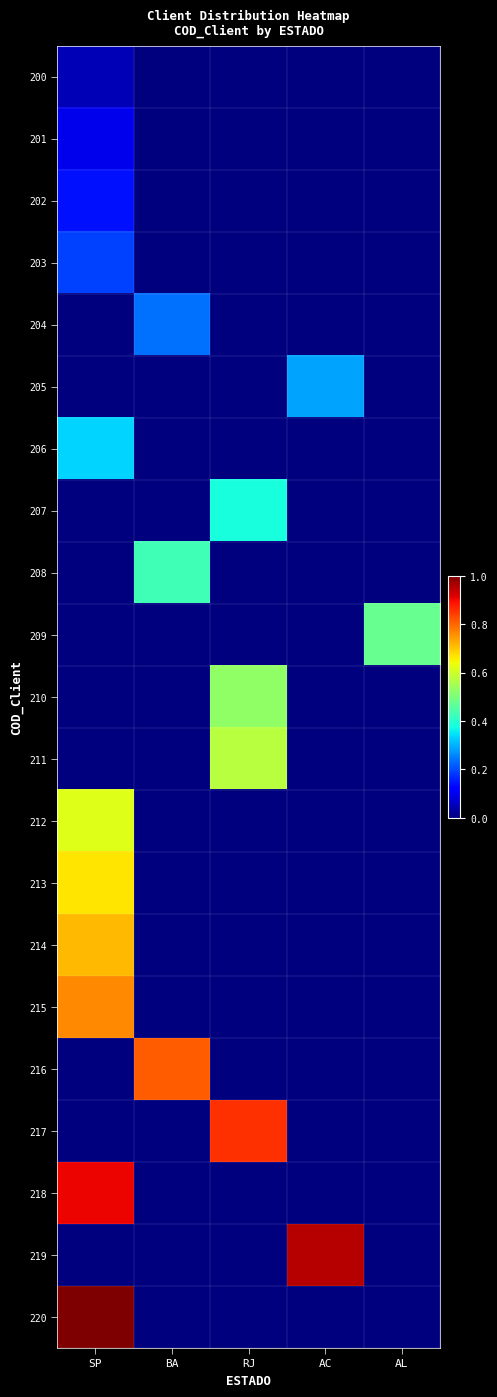

Reading left to right, extract all data points from this chart.

200: SP=0.0	BA=0.0	RJ=0.0	AC=0.0	AL=0.0
201: SP=0.1	BA=0.0	RJ=0.0	AC=0.0	AL=0.0
202: SP=0.1	BA=0.0	RJ=0.0	AC=0.0	AL=0.0
203: SP=0.2	BA=0.0	RJ=0.0	AC=0.0	AL=0.0
204: SP=0.0	BA=0.2	RJ=0.0	AC=0.0	AL=0.0
205: SP=0.0	BA=0.0	RJ=0.0	AC=0.3	AL=0.0
206: SP=0.3	BA=0.0	RJ=0.0	AC=0.0	AL=0.0
207: SP=0.0	BA=0.0	RJ=0.4	AC=0.0	AL=0.0
208: SP=0.0	BA=0.4	RJ=0.0	AC=0.0	AL=0.0
209: SP=0.0	BA=0.0	RJ=0.0	AC=0.0	AL=0.5
210: SP=0.0	BA=0.0	RJ=0.5	AC=0.0	AL=0.0
211: SP=0.0	BA=0.0	RJ=0.6	AC=0.0	AL=0.0
212: SP=0.6	BA=0.0	RJ=0.0	AC=0.0	AL=0.0
213: SP=0.7	BA=0.0	RJ=0.0	AC=0.0	AL=0.0
214: SP=0.7	BA=0.0	RJ=0.0	AC=0.0	AL=0.0
215: SP=0.8	BA=0.0	RJ=0.0	AC=0.0	AL=0.0
216: SP=0.0	BA=0.8	RJ=0.0	AC=0.0	AL=0.0
217: SP=0.0	BA=0.0	RJ=0.9	AC=0.0	AL=0.0
218: SP=0.9	BA=0.0	RJ=0.0	AC=0.0	AL=0.0
219: SP=0.0	BA=0.0	RJ=0.0	AC=1.0	AL=0.0
220: SP=1.0	BA=0.0	RJ=0.0	AC=0.0	AL=0.0